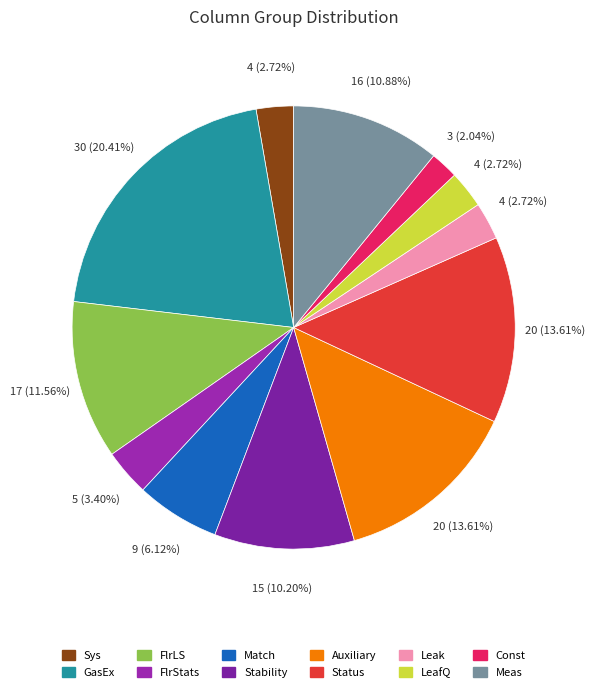

To the nearest percent, what is the combined percentage of Match and FlrLS?

18%